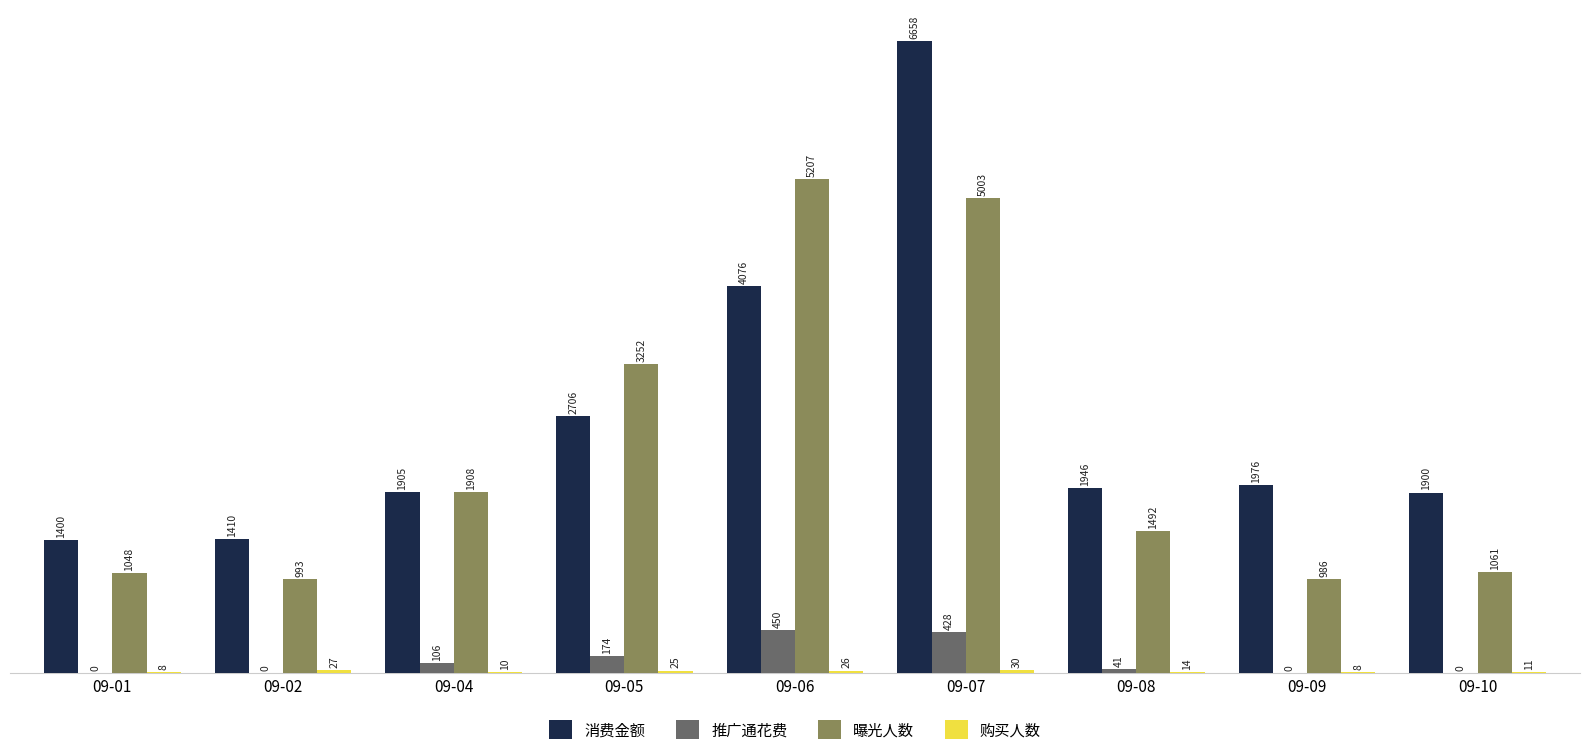

At which label does 消费金额 reach its peak?

09-07